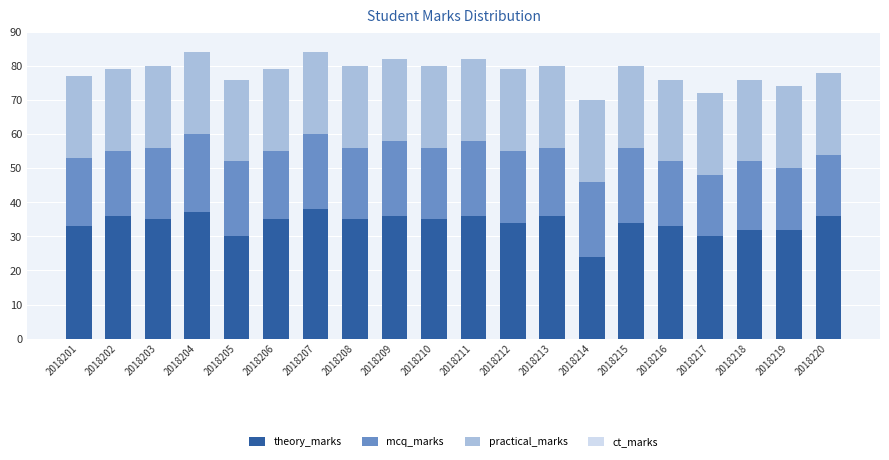

True or false: theory_marks has a value of 21 at 2018213.

False